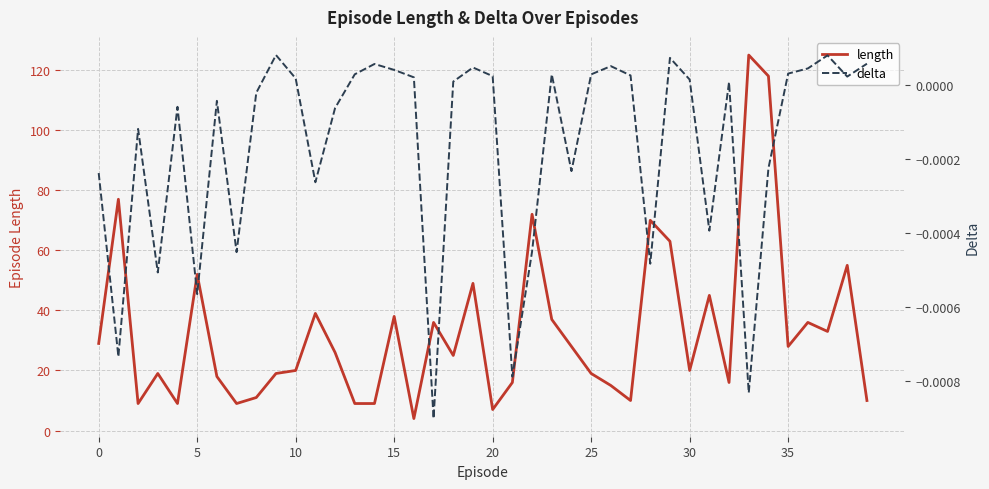

Which category has the lowest value across all series?

17